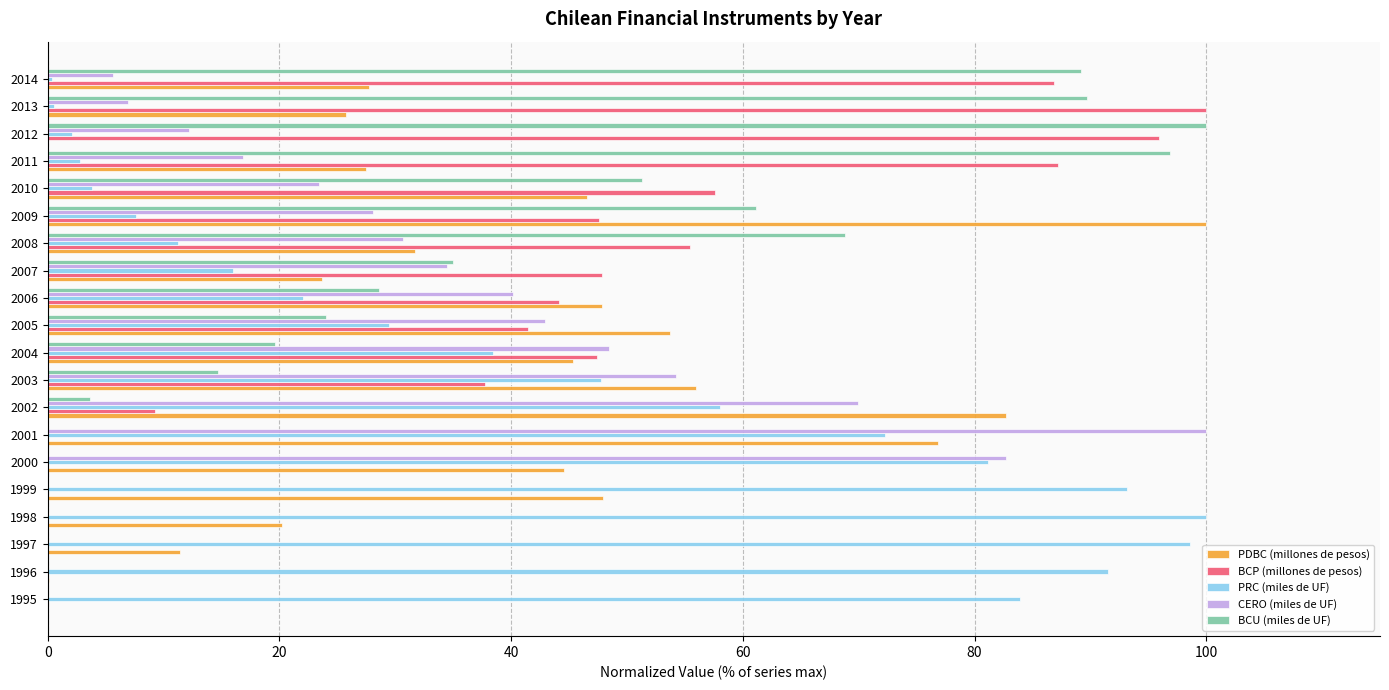

What is the total value across all series at 2009?

244.4